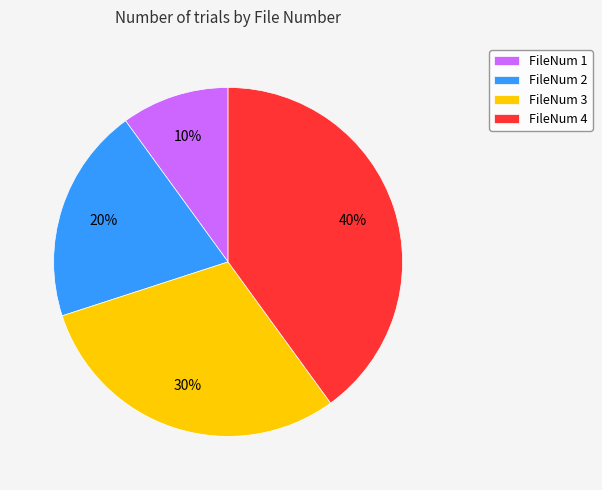

Is there a majority slice in this chart?

No